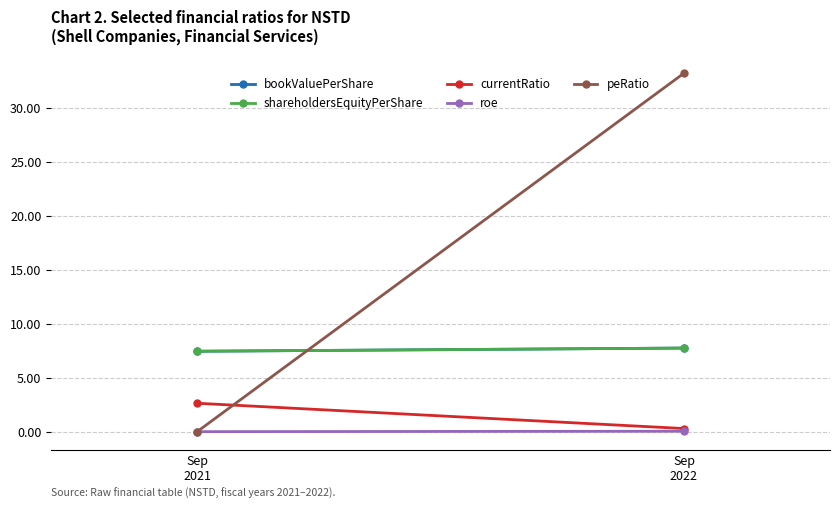

Is the value of roe at Sep
2021 greater than the value of shareholdersEquityPerShare at Sep
2021?

No